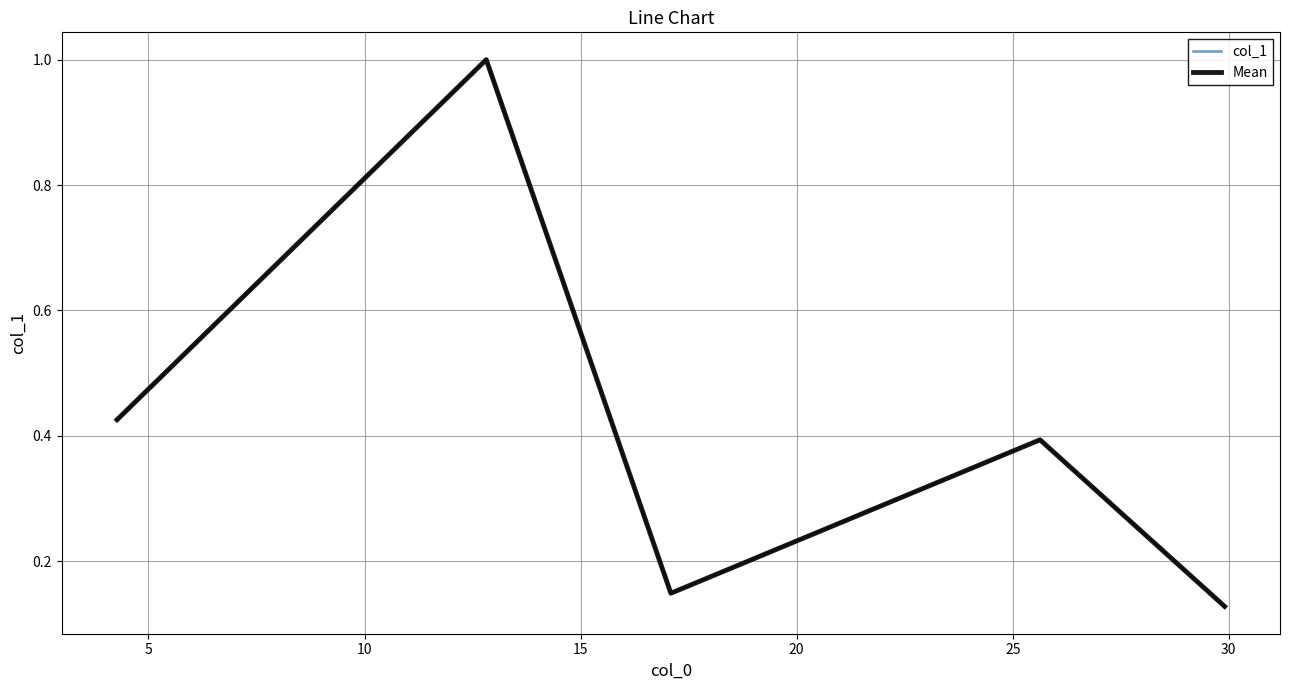

What is the difference between the maximum and minimum values in the Mean series?

0.9